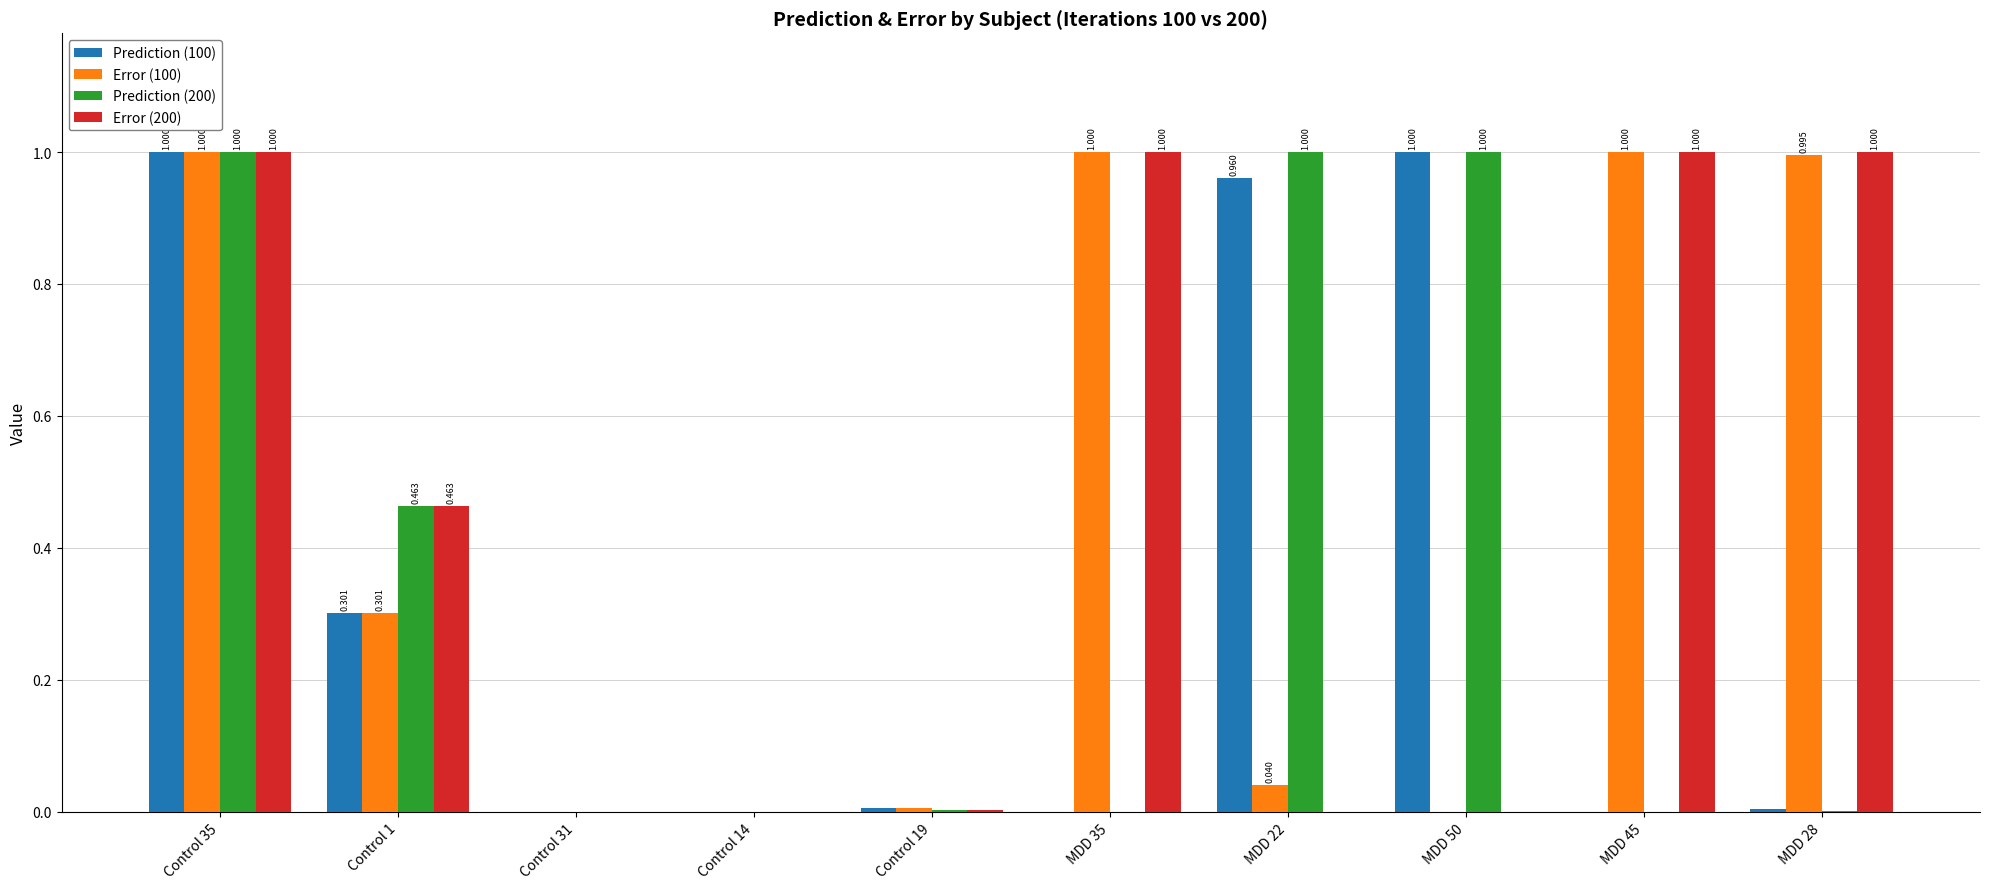

At which category is the sum across all series the highest?

Control 35